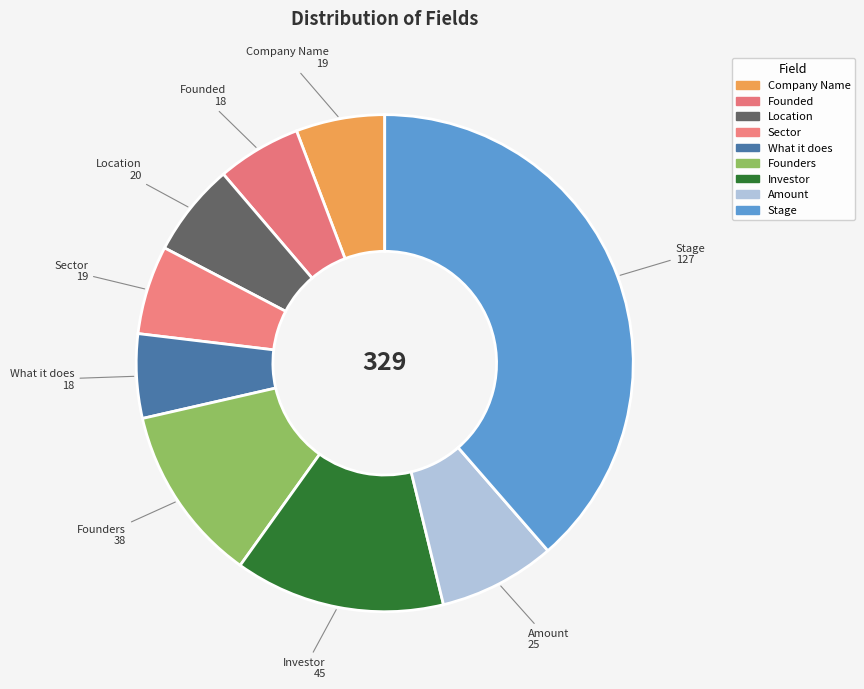

Count the number of slices in the pie.

9